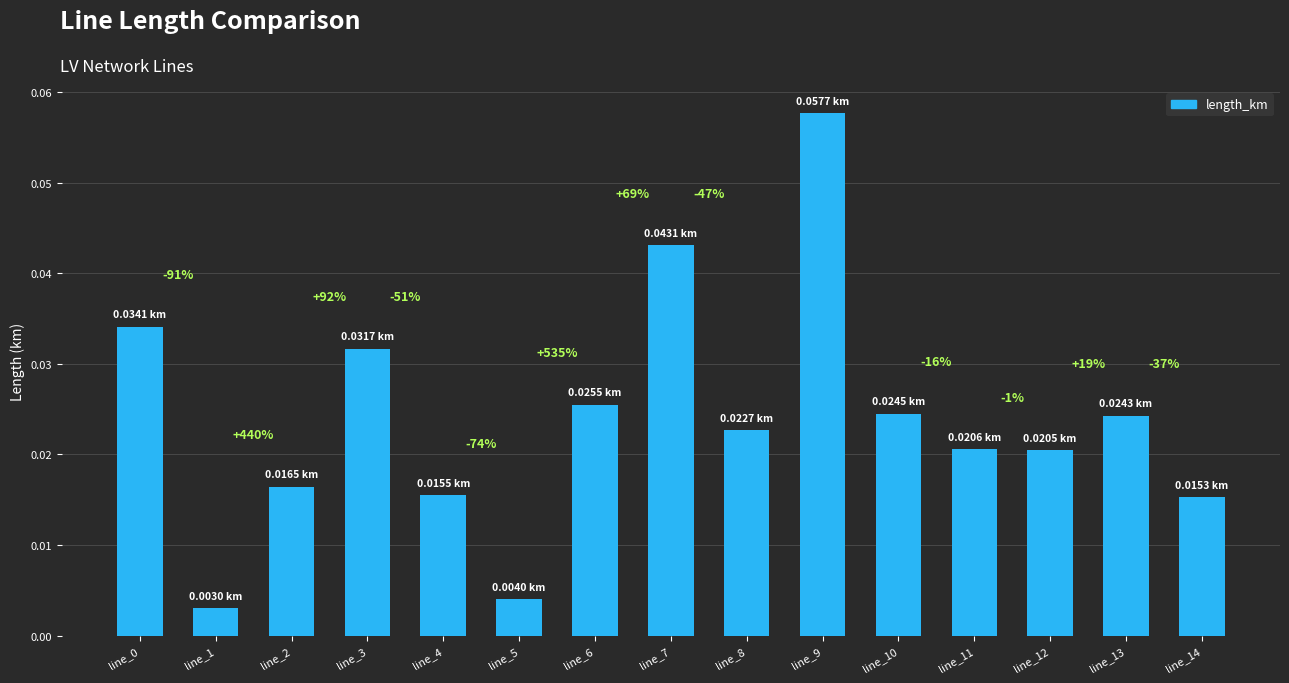

Which label corresponds to the smallest value in the chart?

line_1